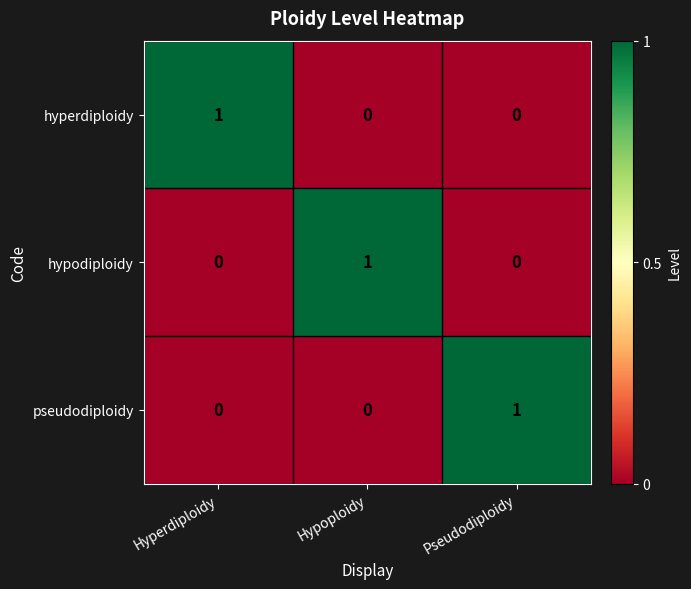

Is it true that pseudodiploidy equals 0 at Hypoploidy?

True